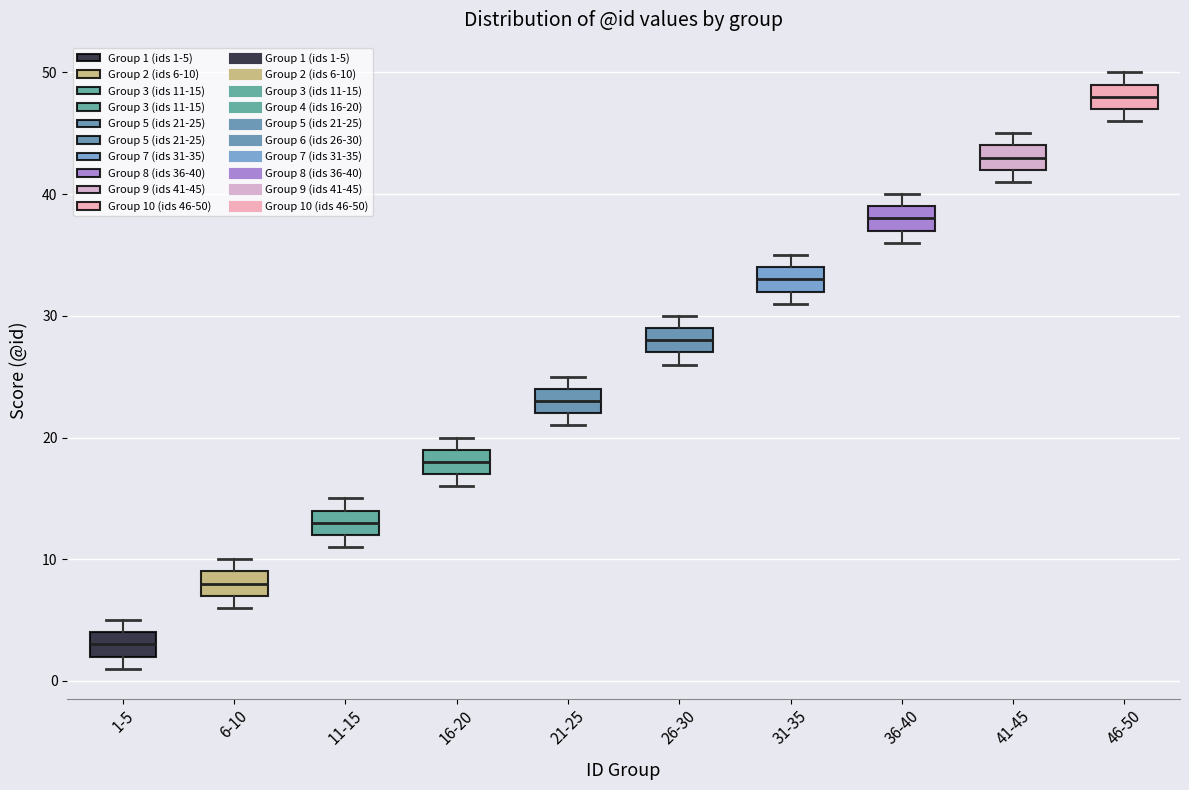

Reading left to right, read every box against the y-axis: the position of its median line, the range the box covers, and the ends of its whiskers. The values are not printed on the chart, so give them approximately, as read against the axis.

1-5: median 3, box 2 to 4, whiskers 1 to 5
6-10: median 8, box 7 to 9, whiskers 6 to 10
11-15: median 13, box 12 to 14, whiskers 11 to 15
16-20: median 18, box 17 to 19, whiskers 16 to 20
21-25: median 23, box 22 to 24, whiskers 21 to 25
26-30: median 28, box 27 to 29, whiskers 26 to 30
31-35: median 33, box 32 to 34, whiskers 31 to 35
36-40: median 38, box 37 to 39, whiskers 36 to 40
41-45: median 43, box 42 to 44, whiskers 41 to 45
46-50: median 48, box 47 to 49, whiskers 46 to 50